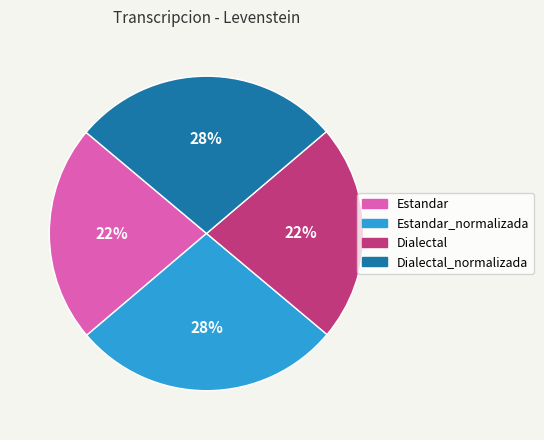

How many segments does this pie chart have?

4